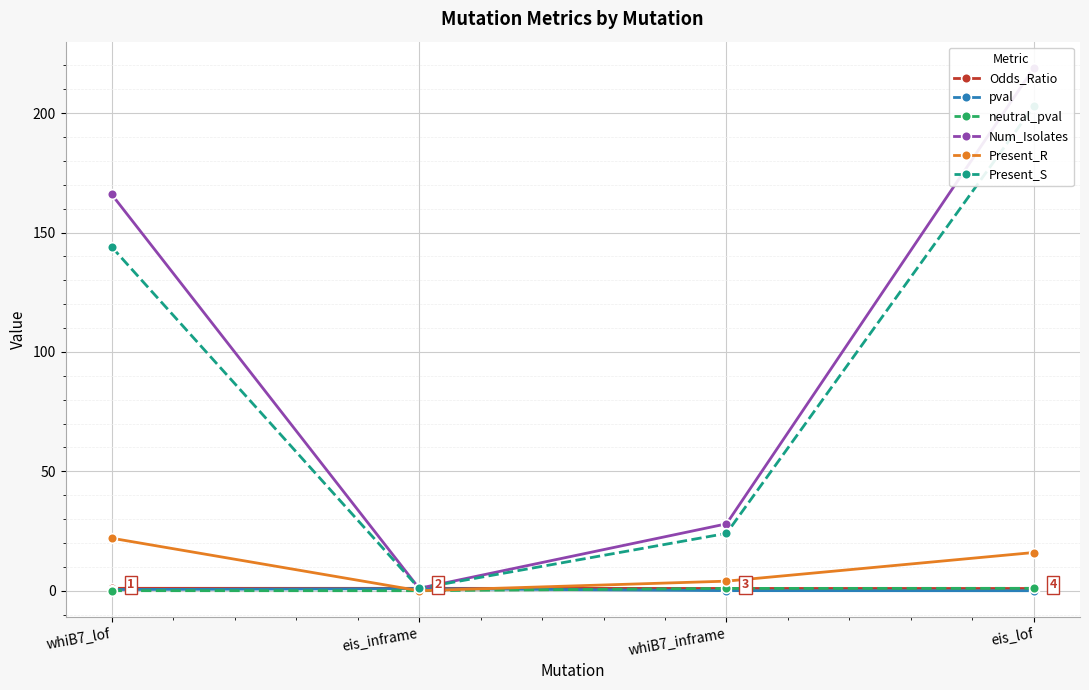

How many Present_R values are between 4 and 22?

3